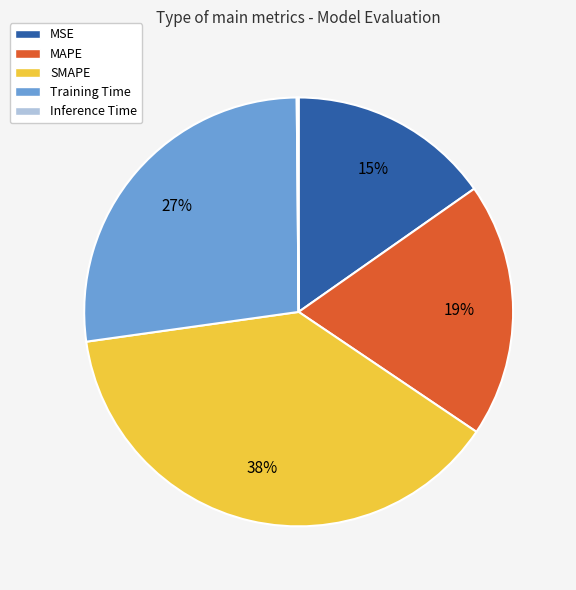

Combined, do Training Time and MAPE account for over 50%?

No